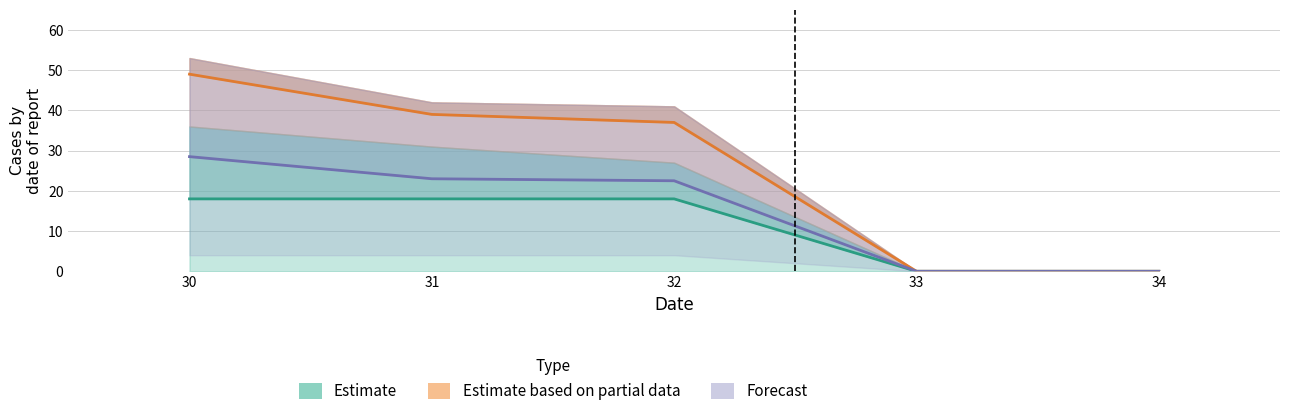

The value of Forecast at 33 is 18.5. True or false?

False